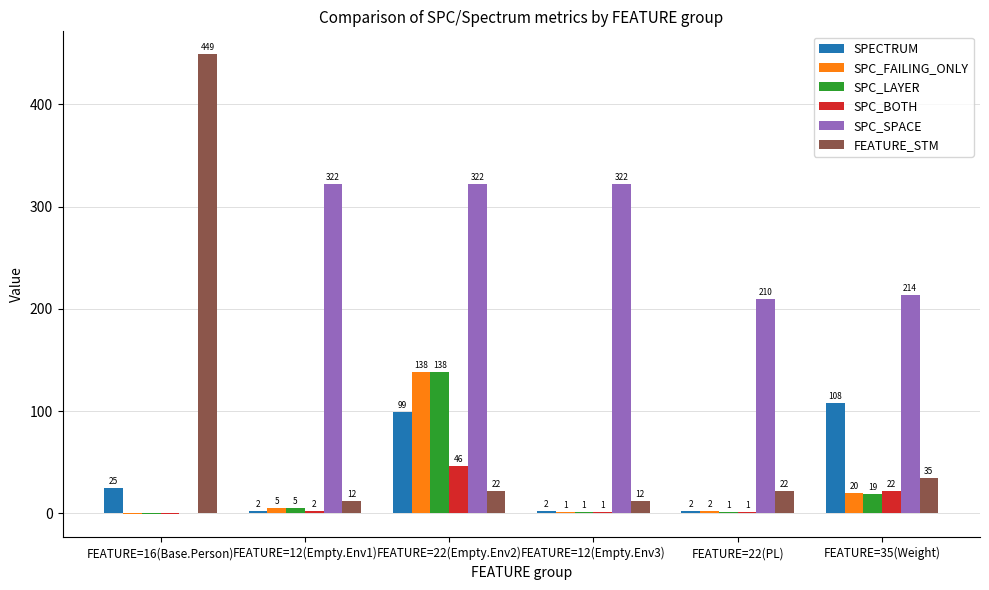

Which series has the largest total across all categories?

SPC_SPACE